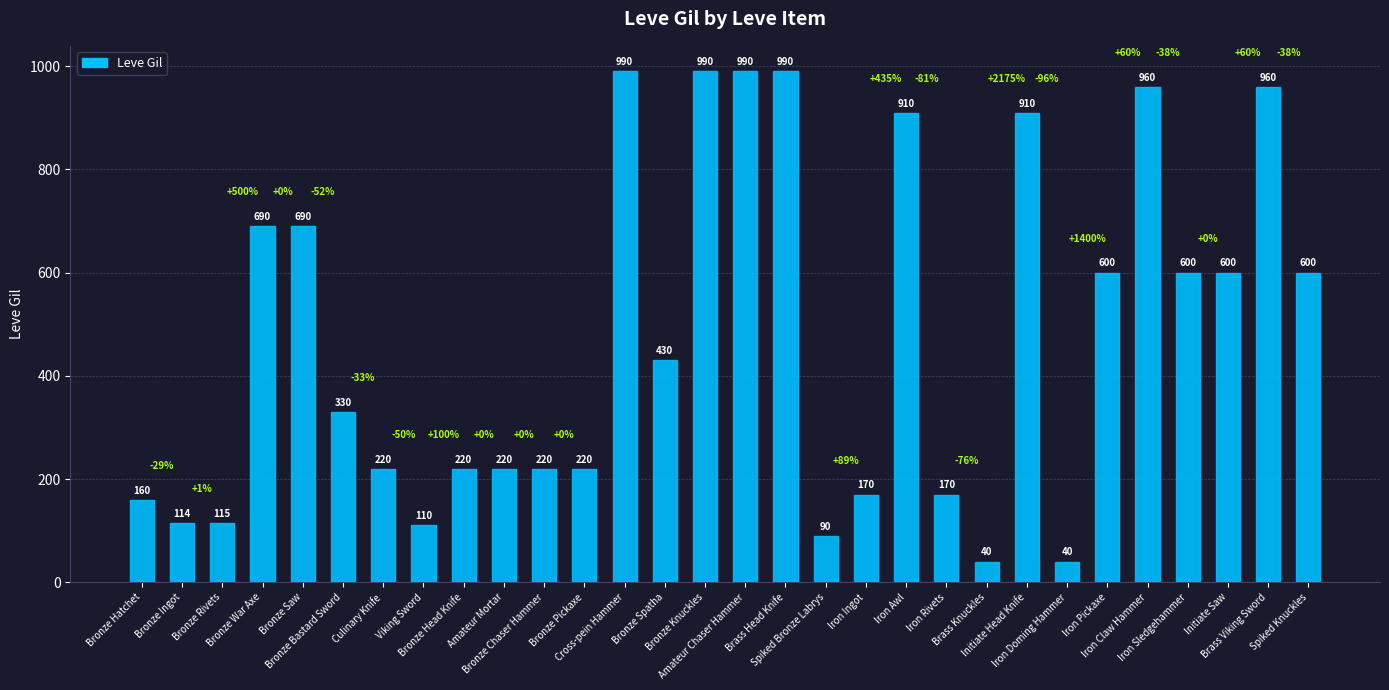

What is the difference between the second highest and second lowest values?

950